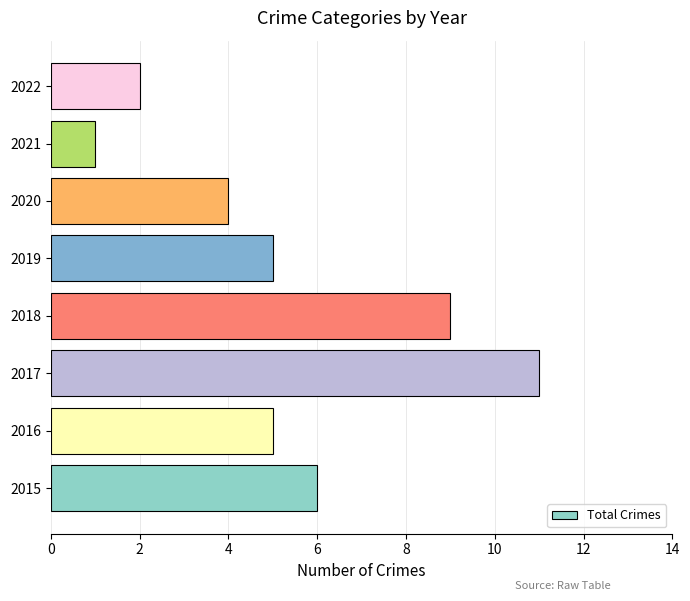

Reading bottom to top, transcribe all the data shown in this chart.

6	5	11	9	5	4	1	2